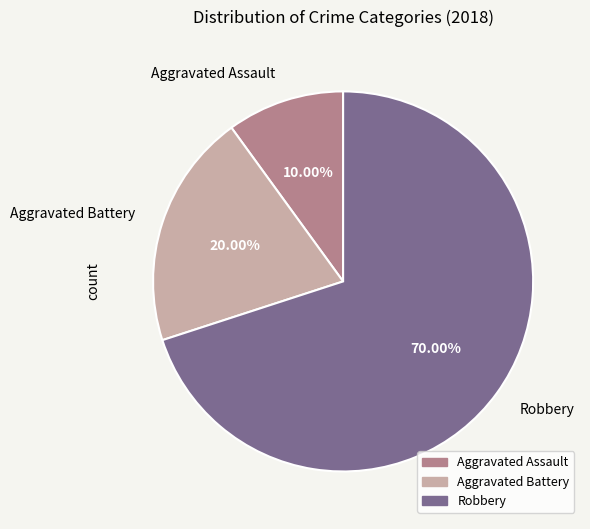

Approximately how many times larger is the value at Robbery compared to Aggravated Assault?

7.0